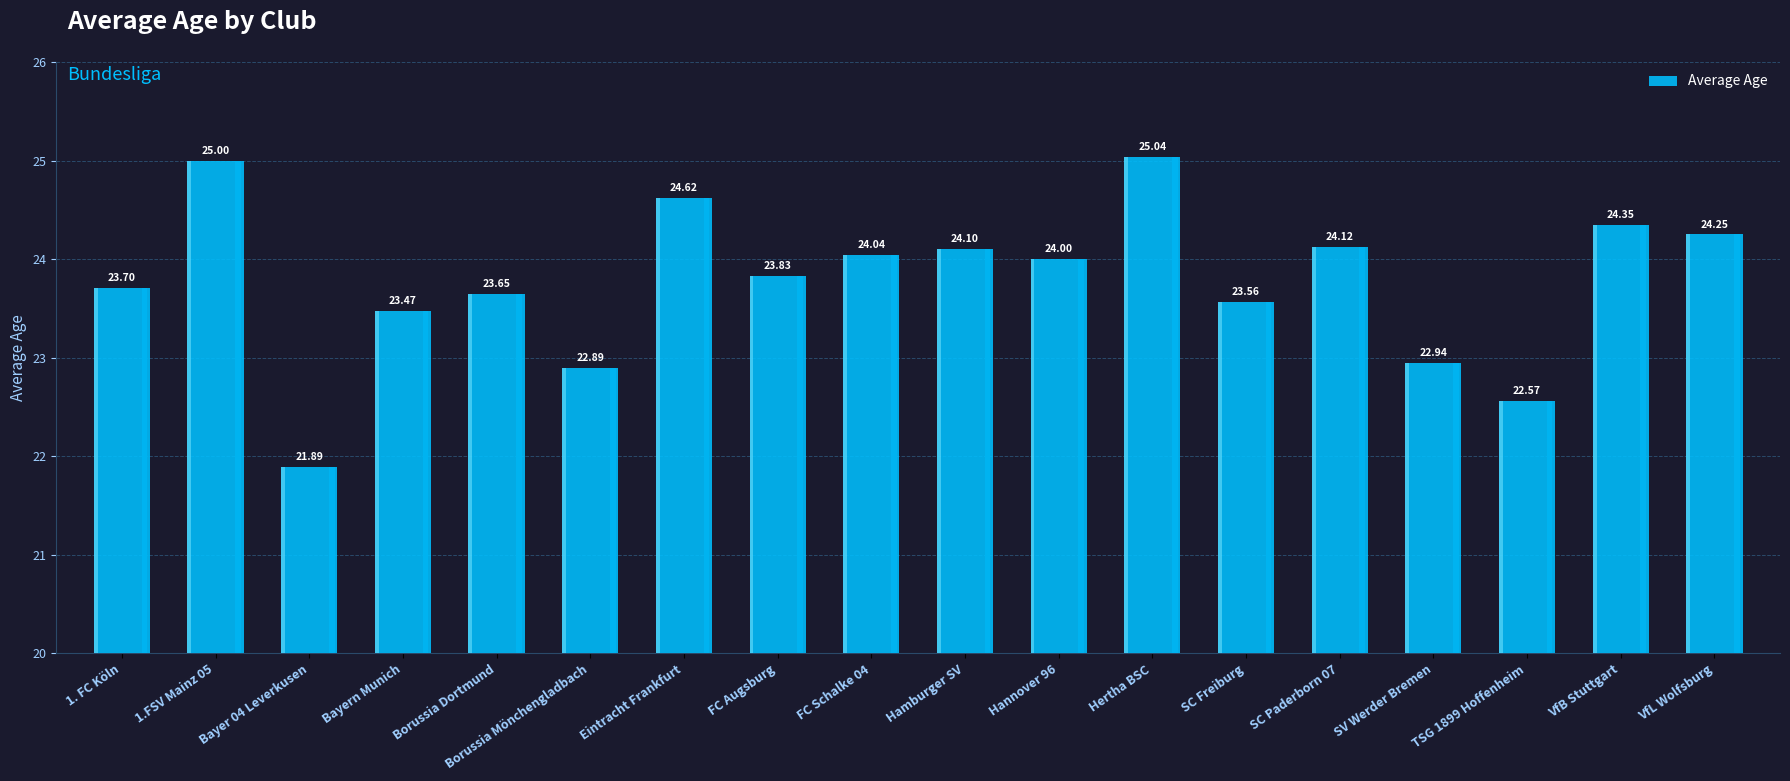

What is the minimum value shown in the chart?

21.9